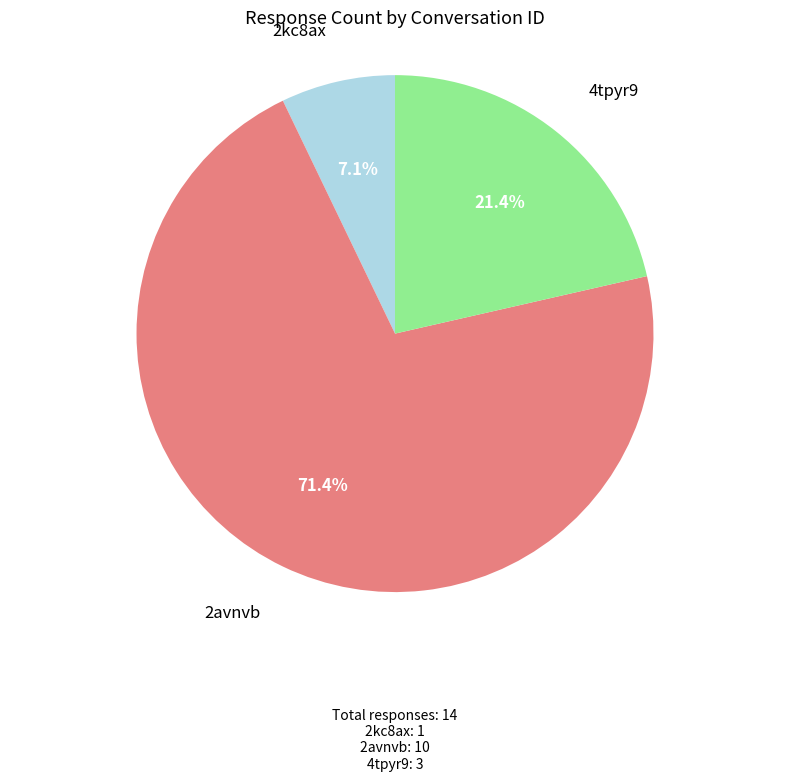

Is there a majority slice in this chart?

Yes